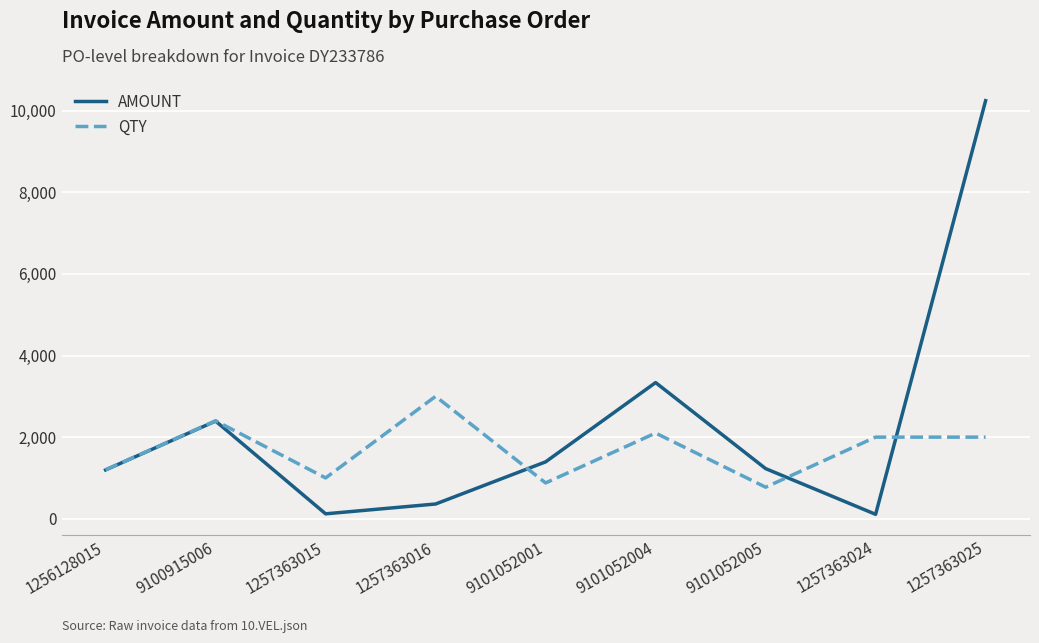

What are all the series names shown in the legend?

AMOUNT, QTY